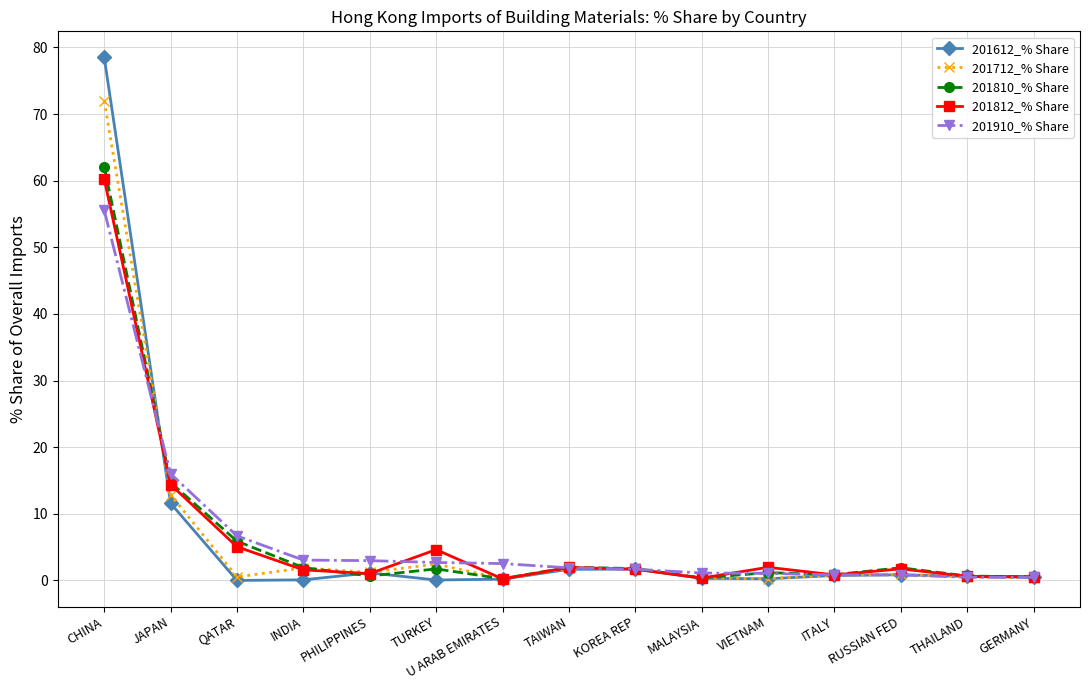

The value of 201712_% Share at JAPAN is 20.5. True or false?

False